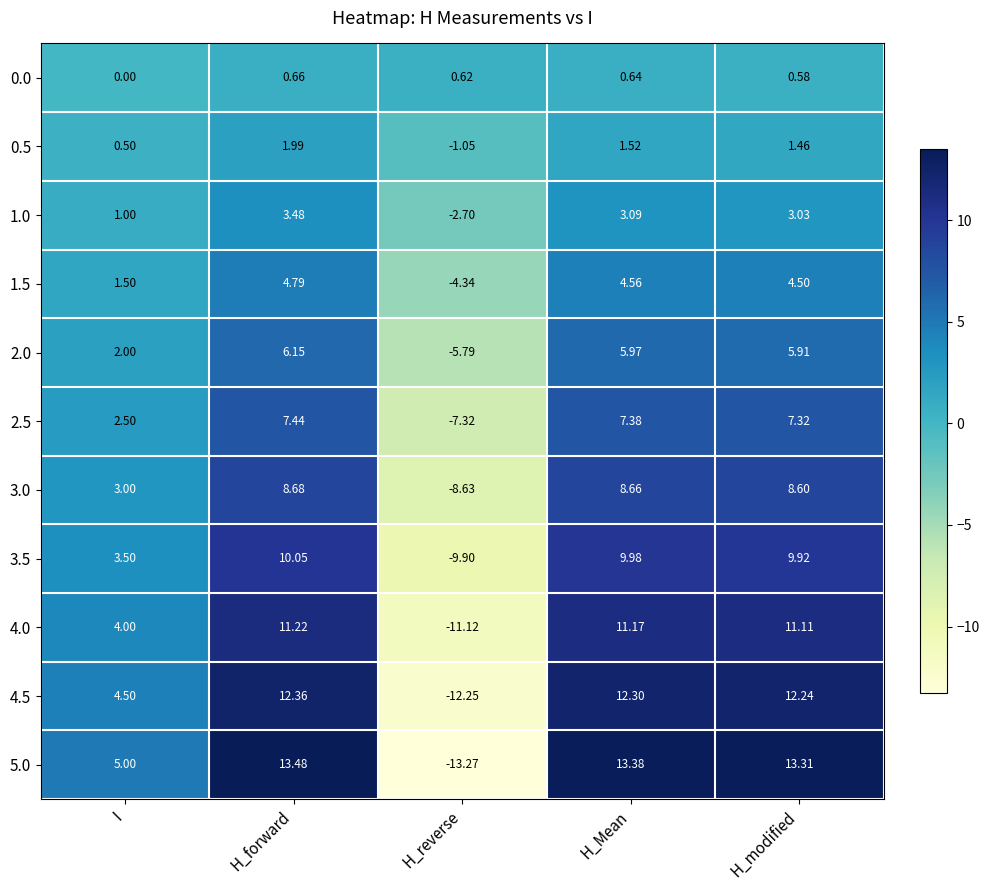

Count the number of categories in the chart.

5